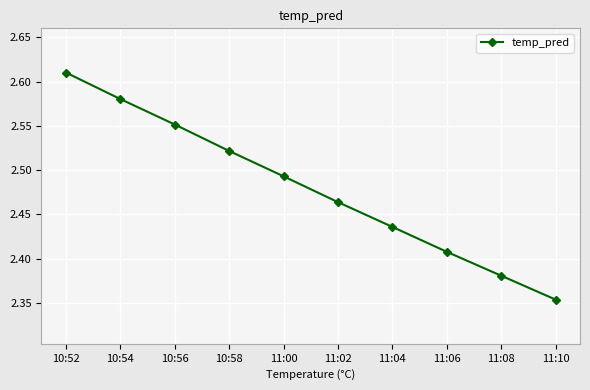

Approximately how many times larger is the value at 10:58 compared to 10:56?

1.0